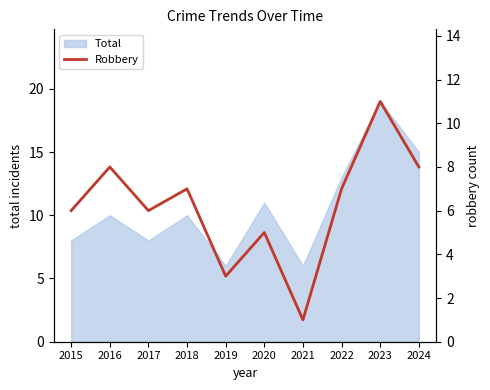

Is it true that Total equals 3 at 2016?

False